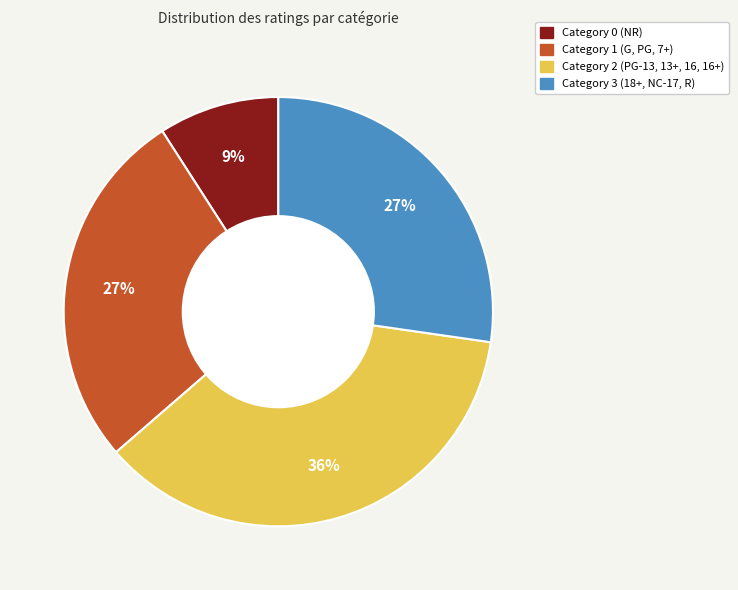

Is there a majority slice in this chart?

No